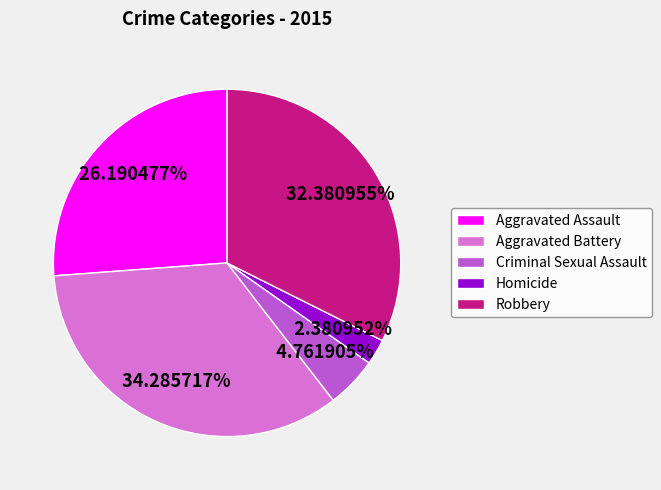

To the nearest percent, what is the combined percentage of Robbery and Aggravated Assault?

59%